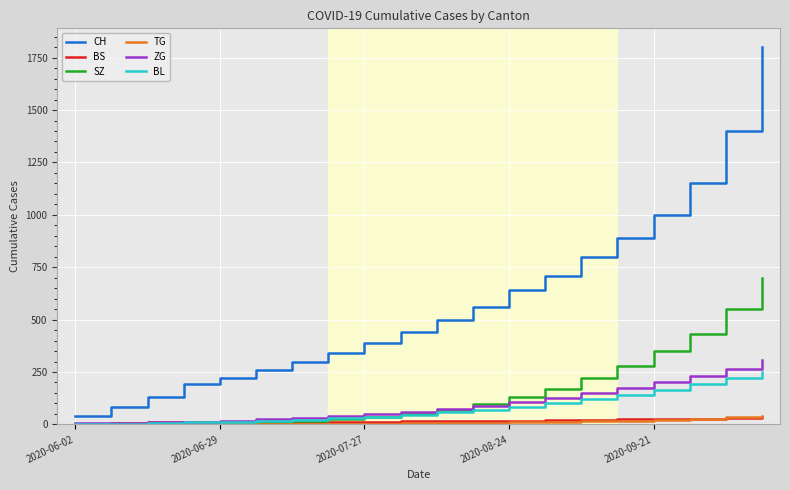

Which series has the largest total across all categories?

CH